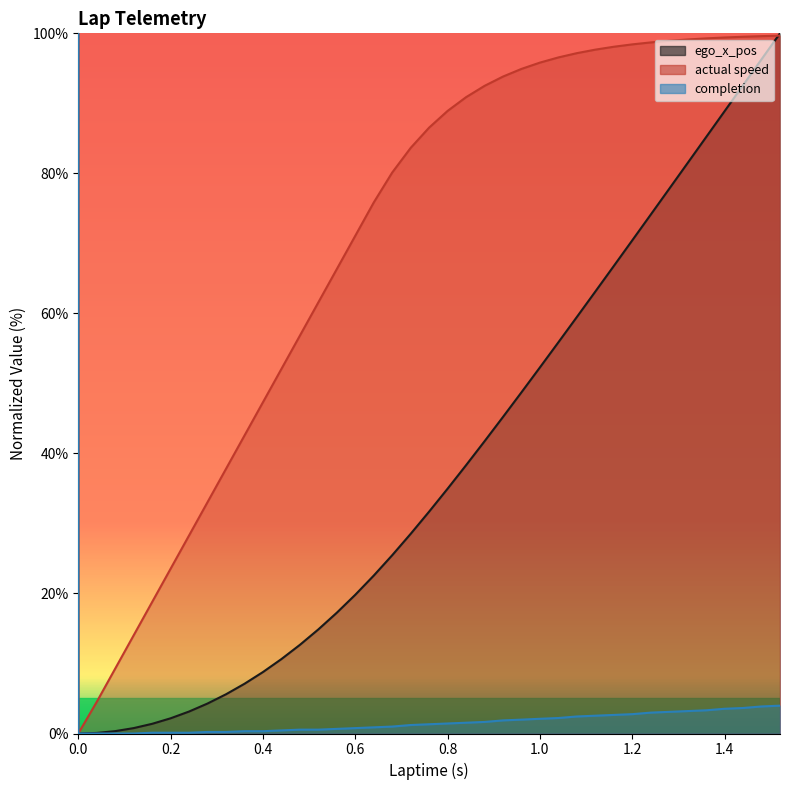

Which series has the largest range (max minus min)?

ego_x_pos